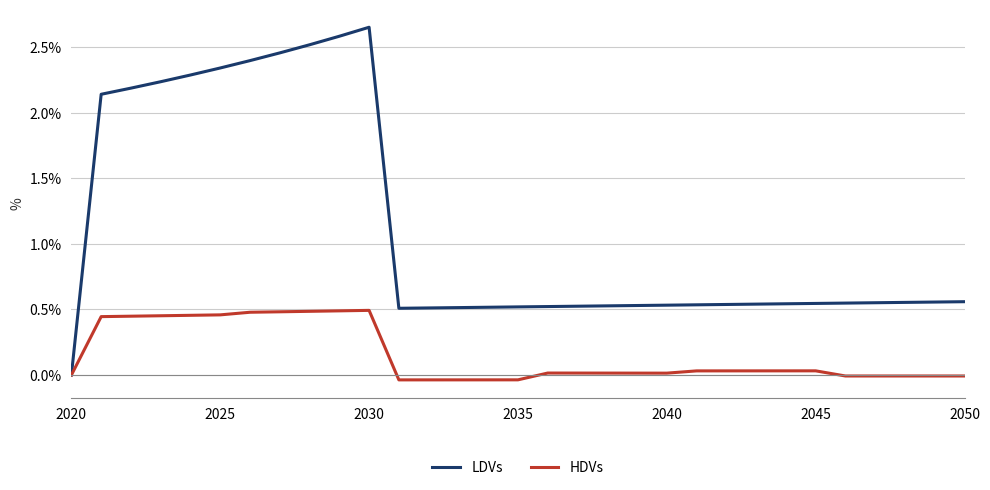

What are all the series names shown in the legend?

LDVs, HDVs